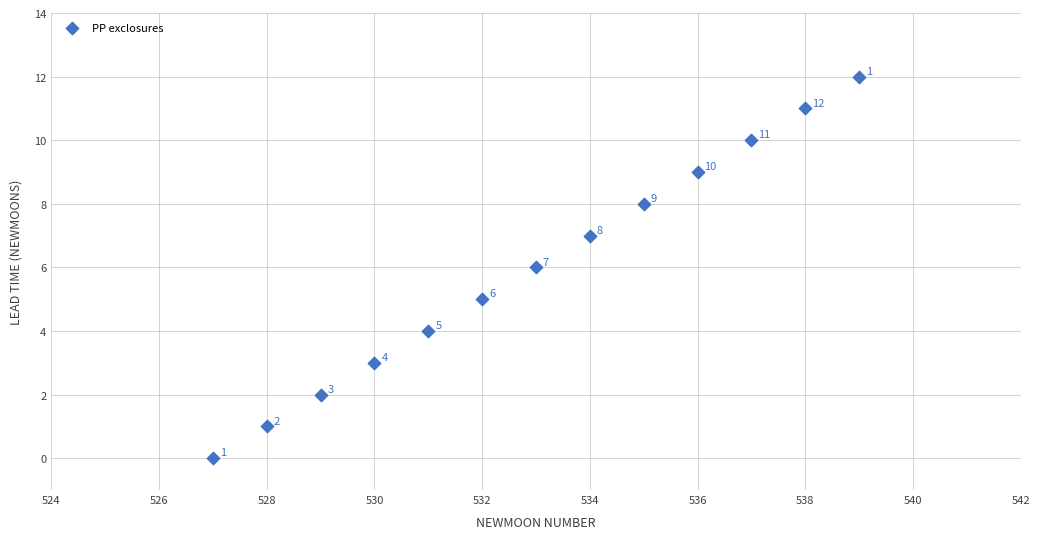

What is the range of Y values (max minus min)?

12